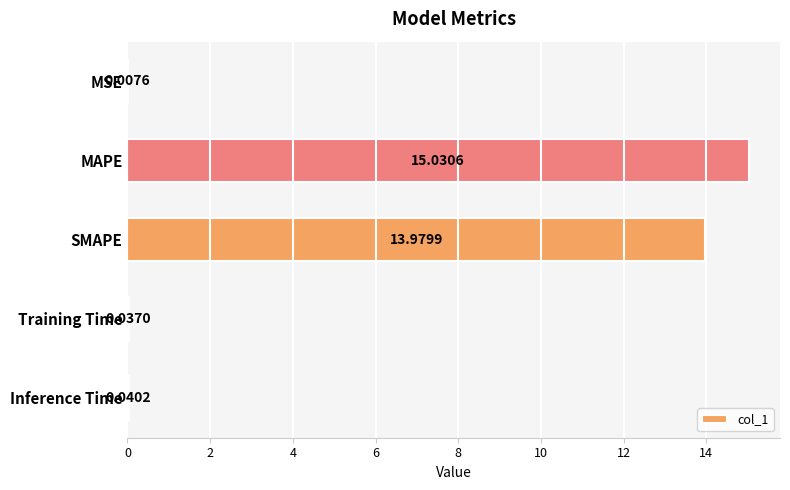

Which label corresponds to the largest value in the chart?

MAPE